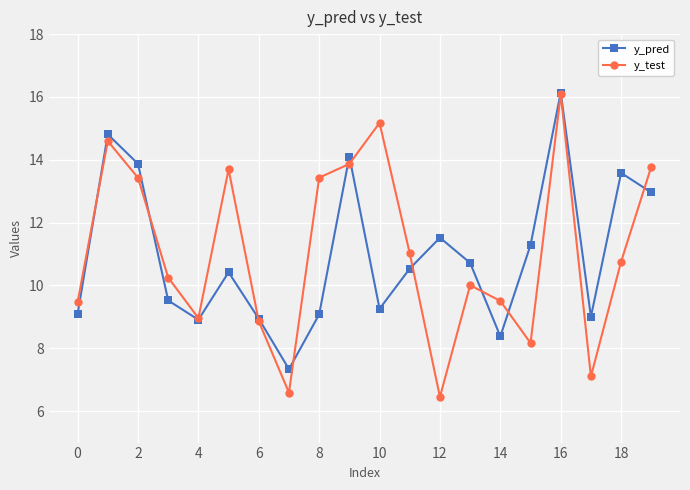

In y_test, how many points are lower than both neighbors (excluding endpoints)?

5